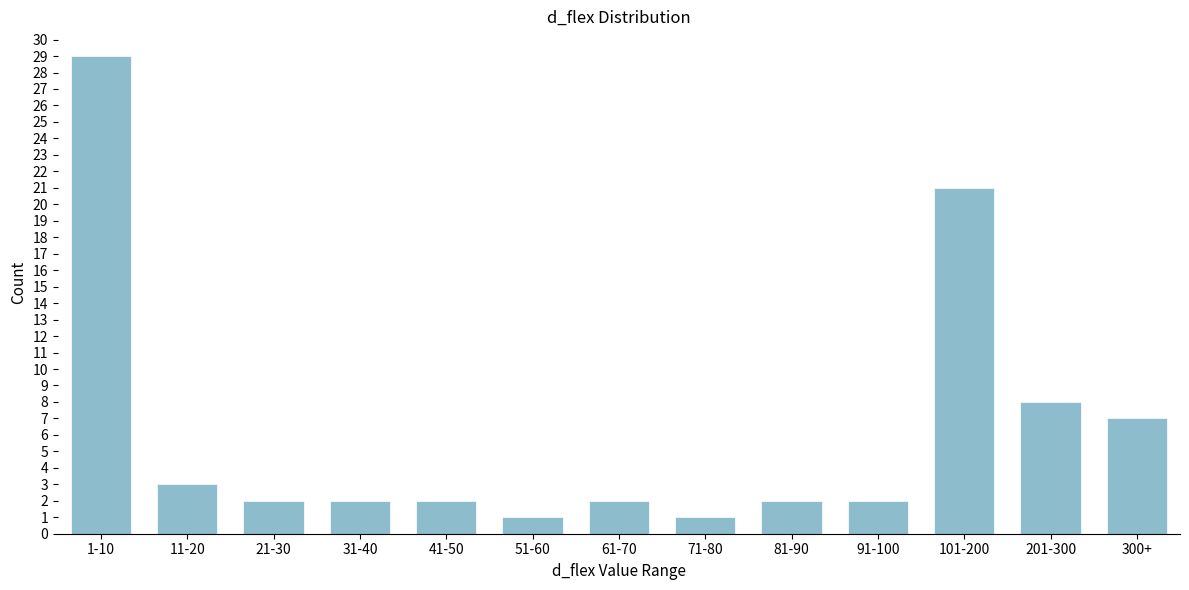

Reading right to left, what are all the values shown in this chart?

300+=7	201-300=8	101-200=21	91-100=2	81-90=2	71-80=1	61-70=2	51-60=1	41-50=2	31-40=2	21-30=2	11-20=3	1-10=29